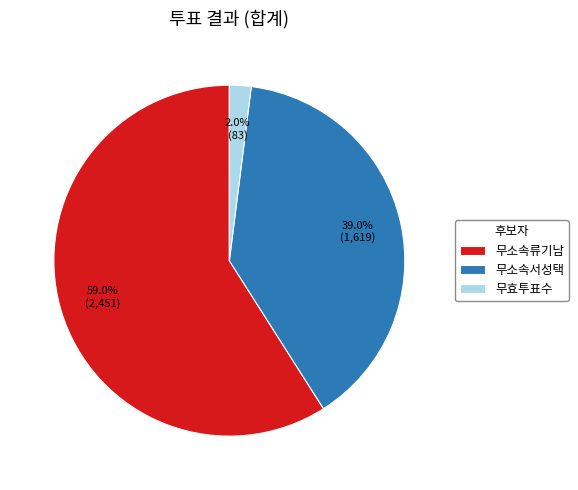

To the nearest percent, what portion does 무소속류기남 represent?

59%